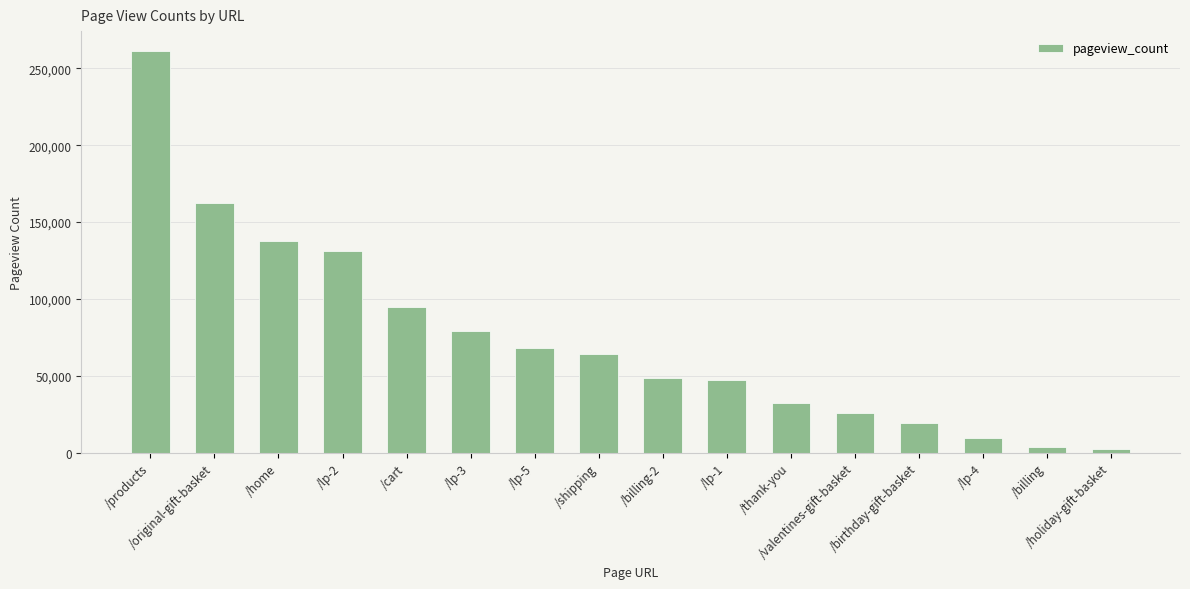

How many data points are less than 64484?

8